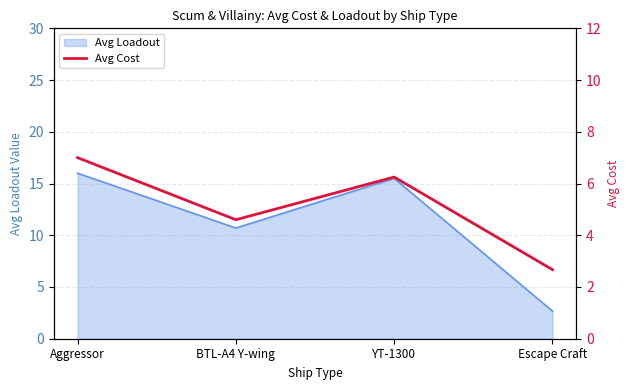

What is the sum of all values?

20.5